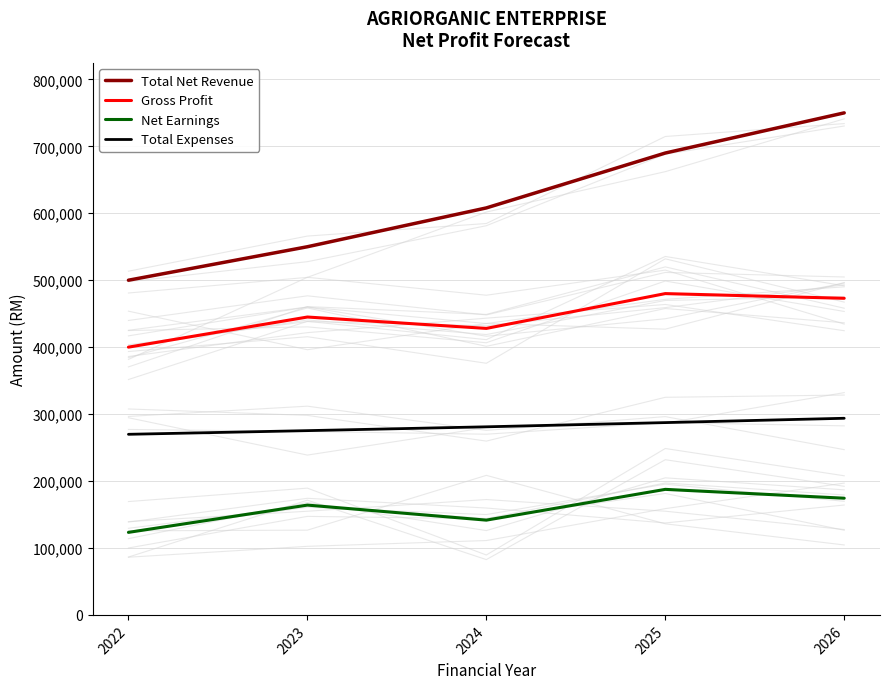

What is the smallest value displayed?

123300